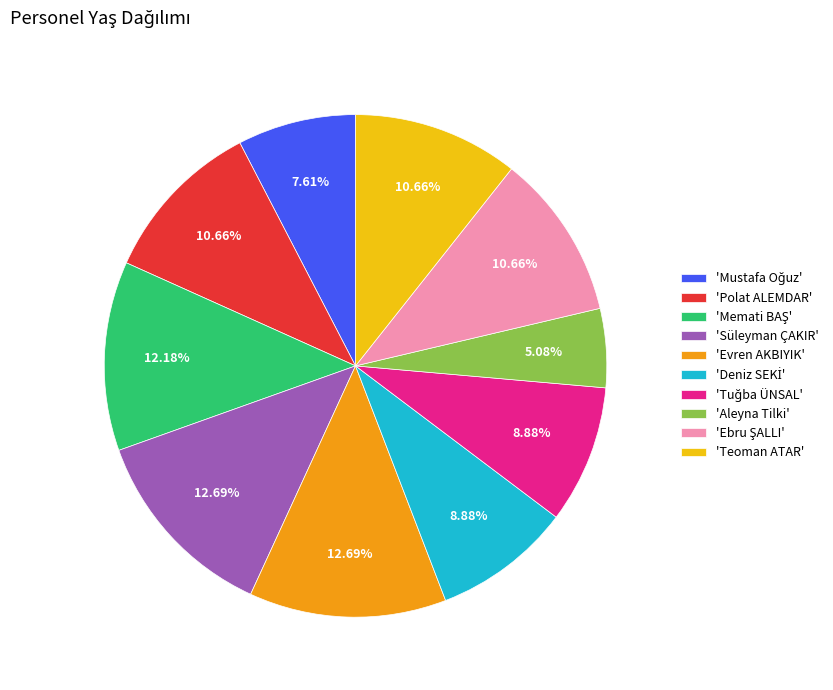

Which has a higher value, 'Süleyman ÇAKIR' or 'Aleyna Tilki'?

'Süleyman ÇAKIR'